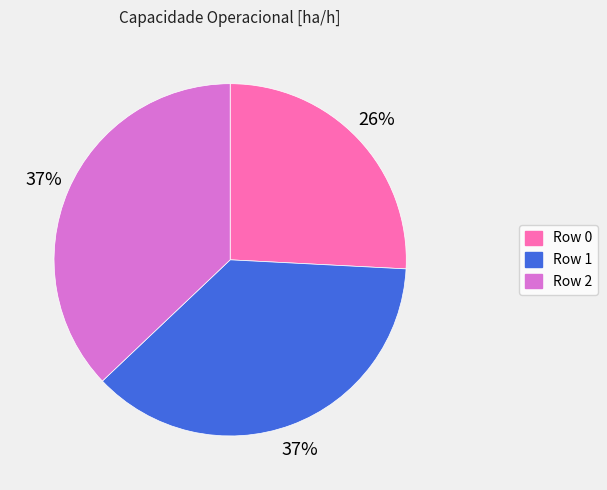

Which slice is the smallest?

Row 0